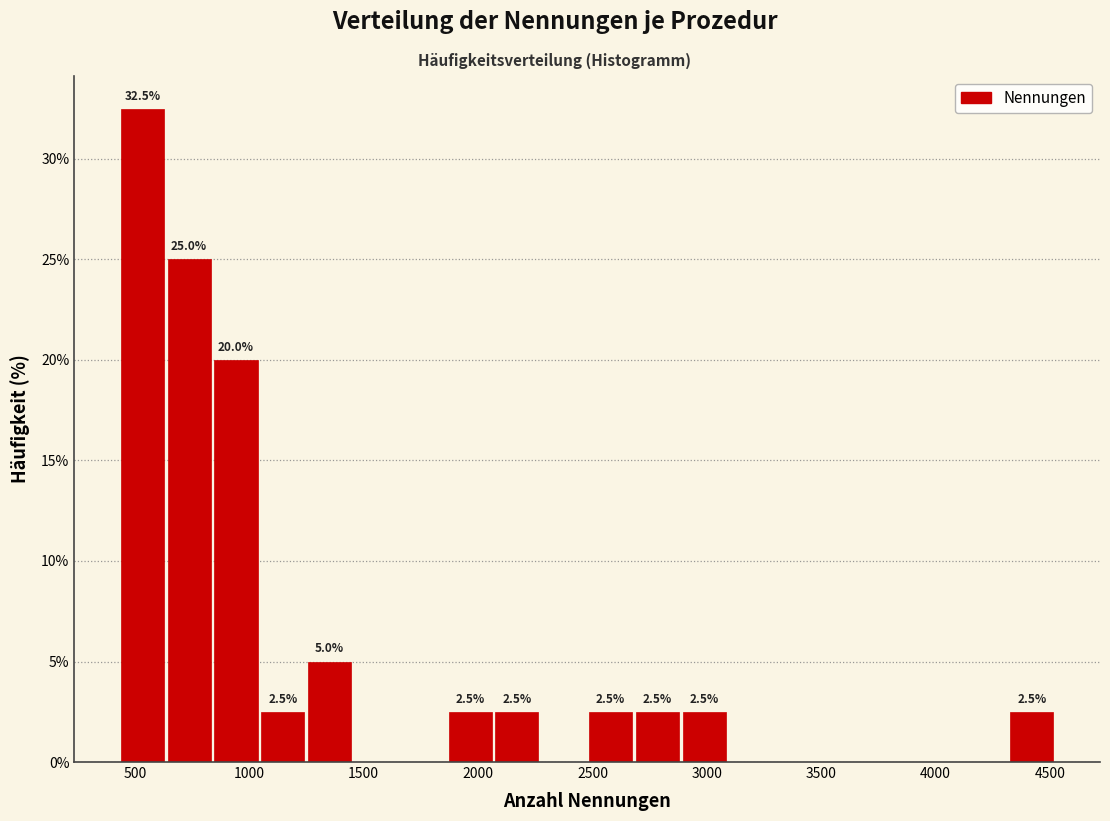

Over which range of the x-axis is the bar tallest?

450 to 650